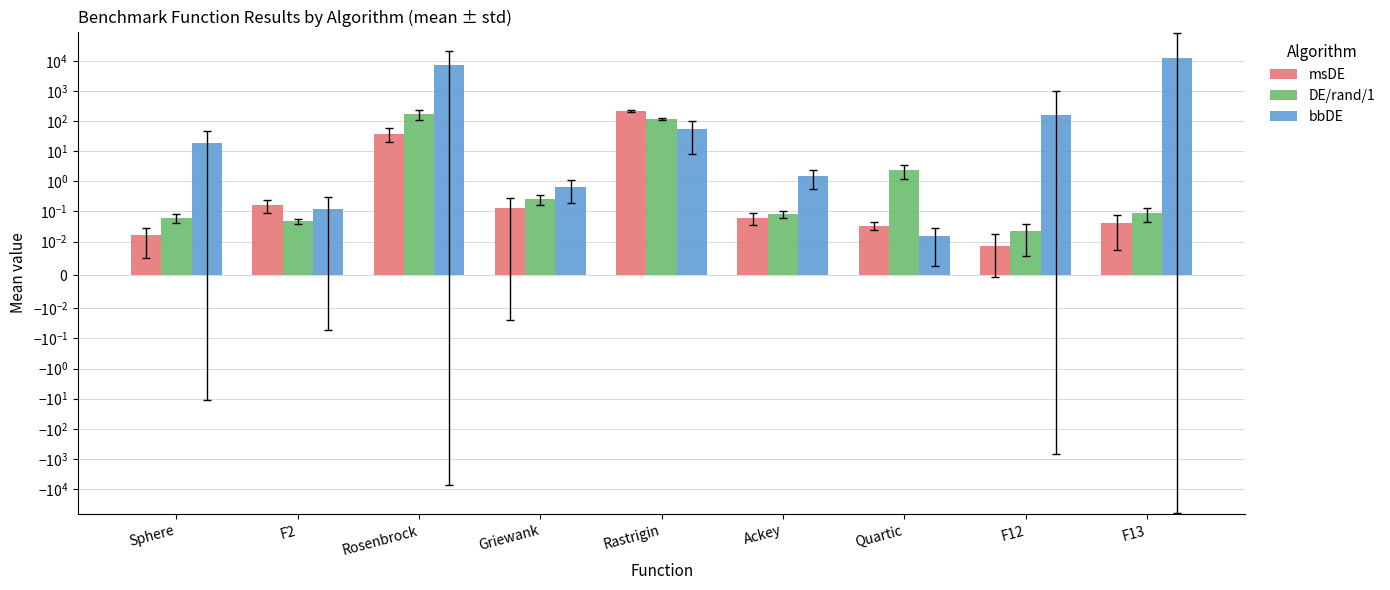

Is the value of bbDE at Sphere greater than the value of DE/rand/1 at Griewank?

Yes